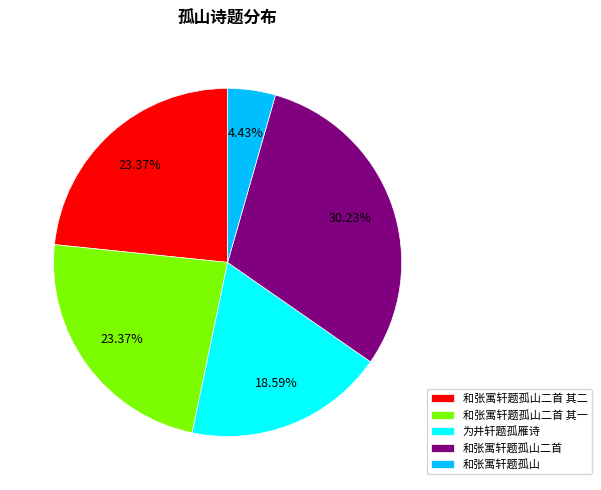

True or false: 和张寓轩题孤山 accounts for 15% of the total.

False